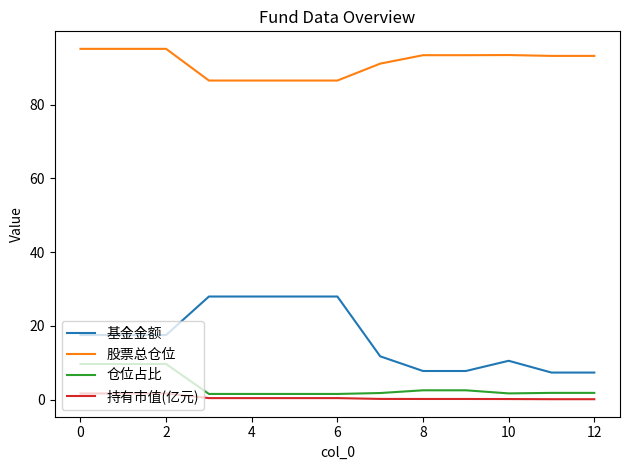

Rank the series by their maximum value, from highest to lowest.

股票总仓位, 基金金额, 仓位占比, 持有市值(亿元)